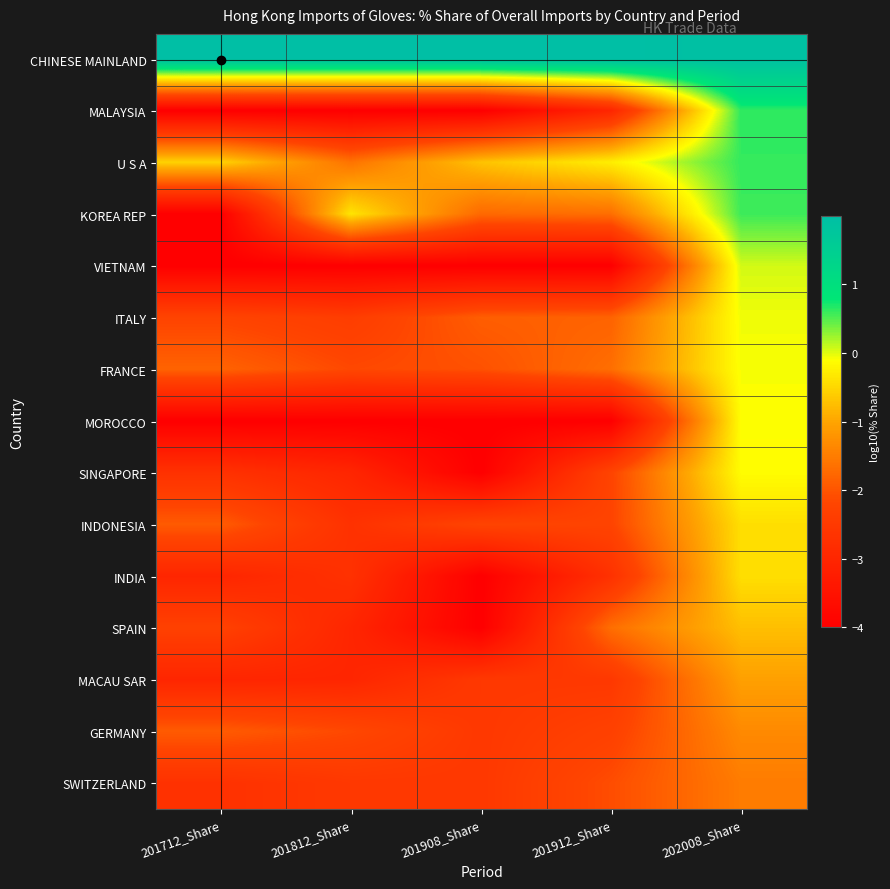

Reading left to right, list all the values displayed in this chart.

CHINESE MAINLAND: 201712_Share=2.0	201812_Share=2.0	201908_Share=2.0	201912_Share=2.0	202008_Share=1.9
MALAYSIA: 201712_Share=-4.0	201812_Share=-4.0	201908_Share=-4.0	201912_Share=-3.0	202008_Share=0.6
U S A: 201712_Share=-0.5	201812_Share=-1.6	201908_Share=-0.7	201912_Share=-0.3	202008_Share=0.6
KOREA REP: 201712_Share=-4.0	201812_Share=-0.4	201908_Share=-1.7	201912_Share=-1.7	202008_Share=0.6
VIETNAM: 201712_Share=-4.0	201812_Share=-4.0	201908_Share=-4.0	201912_Share=-4.0	202008_Share=0.1
ITALY: 201712_Share=-2.2	201812_Share=-2.4	201908_Share=-1.9	201912_Share=-1.8	202008_Share=-0.1
FRANCE: 201712_Share=-1.8	201812_Share=-2.2	201908_Share=-2.0	201912_Share=-1.7	202008_Share=-0.1
MOROCCO: 201712_Share=-4.0	201812_Share=-4.0	201908_Share=-4.0	201912_Share=-4.0	202008_Share=-0.1
SINGAPORE: 201712_Share=-2.7	201812_Share=-3.0	201908_Share=-4.0	201912_Share=-2.2	202008_Share=-0.1
INDONESIA: 201712_Share=-1.9	201812_Share=-2.7	201908_Share=-2.2	201912_Share=-2.2	202008_Share=-0.4
INDIA: 201712_Share=-3.0	201812_Share=-2.7	201908_Share=-4.0	201912_Share=-2.7	202008_Share=-0.4
SPAIN: 201712_Share=-2.3	201812_Share=-3.0	201908_Share=-4.0	201912_Share=-1.7	202008_Share=-0.7
MACAU SAR: 201712_Share=-3.0	201812_Share=-3.0	201908_Share=-2.5	201912_Share=-2.5	202008_Share=-1.1
GERMANY: 201712_Share=-1.9	201812_Share=-2.2	201908_Share=-2.5	201912_Share=-2.3	202008_Share=-1.3
SWITZERLAND: 201712_Share=-2.7	201812_Share=-2.5	201908_Share=-2.5	201912_Share=-2.1	202008_Share=-1.5